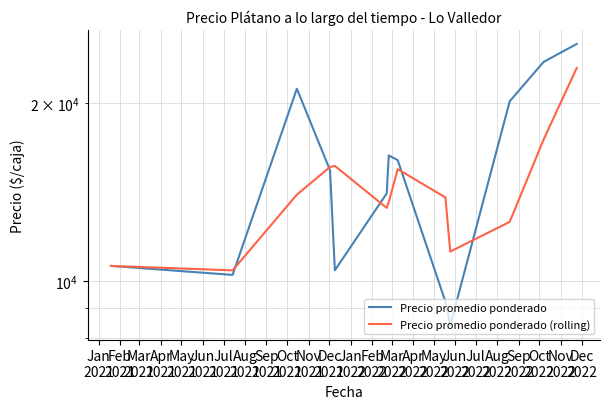

Reading left to right, list all the values displayed in this chart.

Precio promedio ponderado: 10598.0	10233.0	21136.8	15383.3	10419.0	14054.5	16297.0	16000.0	9219.2	8404.0	20122.8	23460.0	25165.7
Precio promedio ponderado (rolling): 10598.0	10415.5	13989.2	15584.4	15646.4	13285.6	13590.2	15450.5	13838.8	11207.8	12582.0	17328.9	22916.2